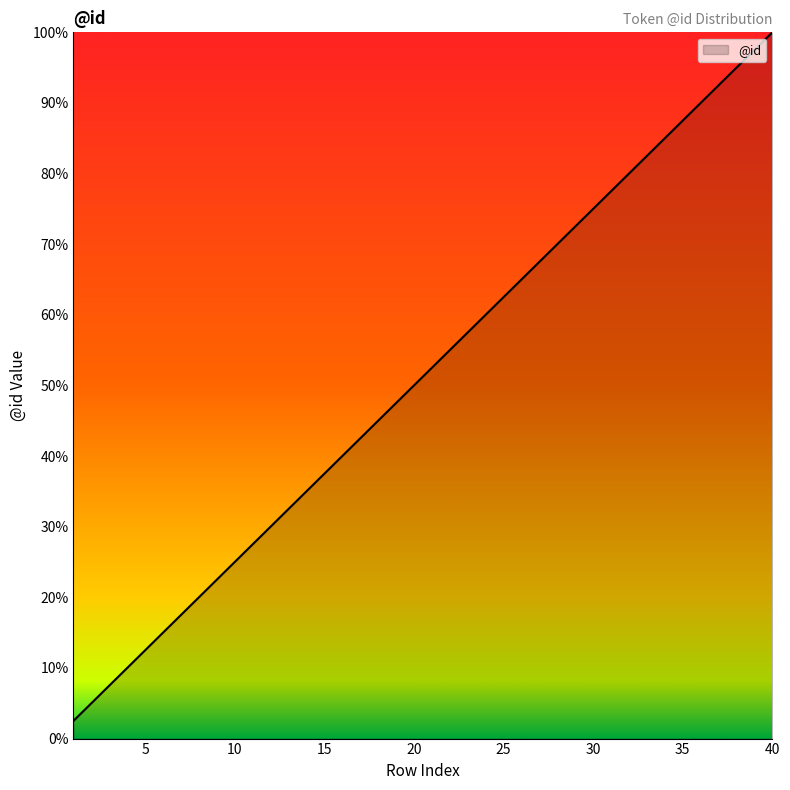

What is the maximum value shown in the chart?

1.0